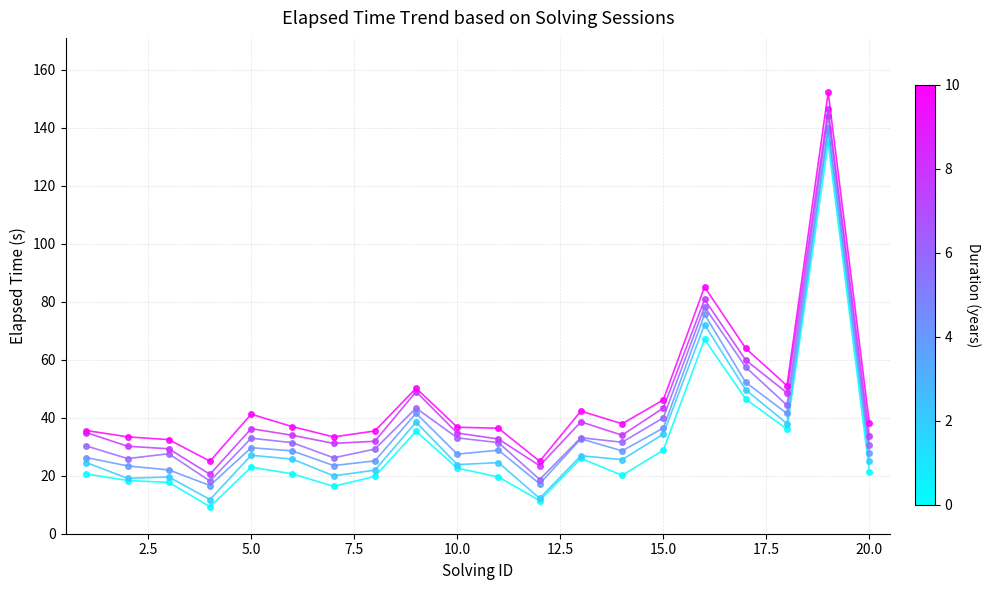

What is the smallest value displayed?

9.3